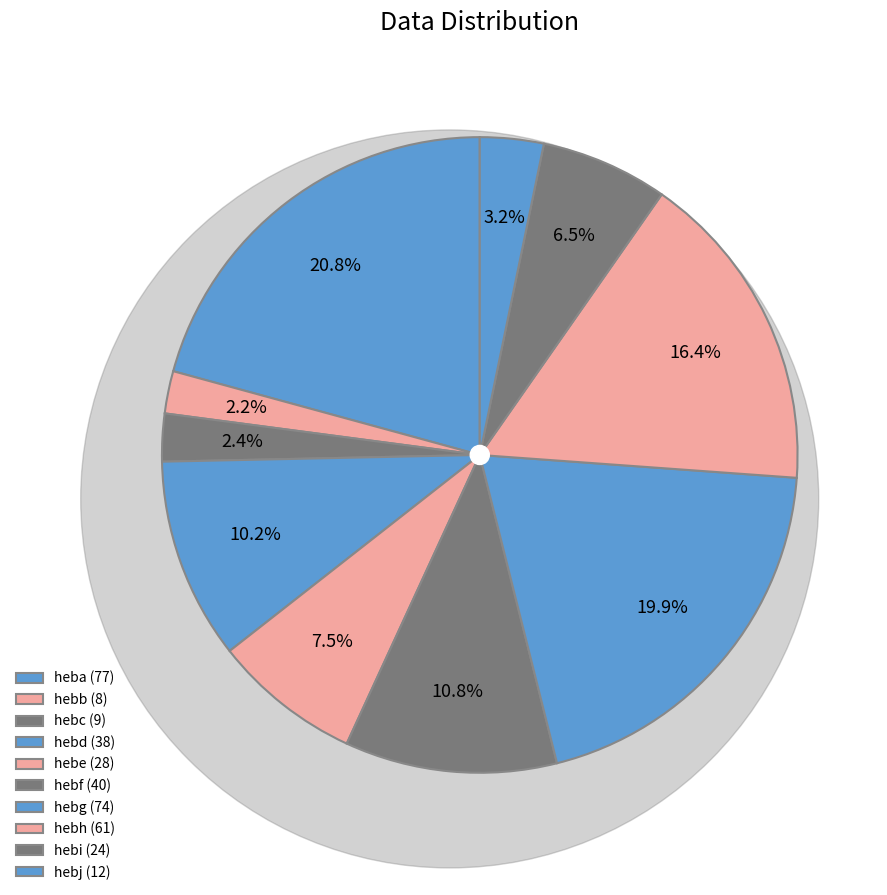

What percentage do hebf and hebj together represent?

14.0%